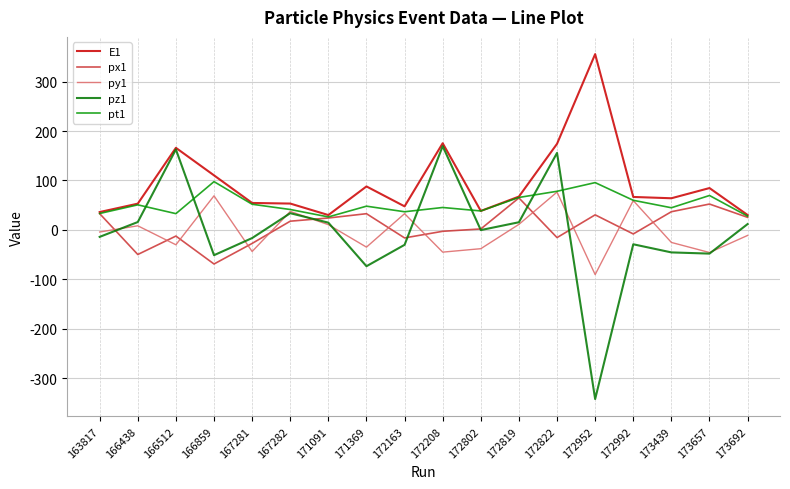

Where does the pz1 series first go above 0?

166438